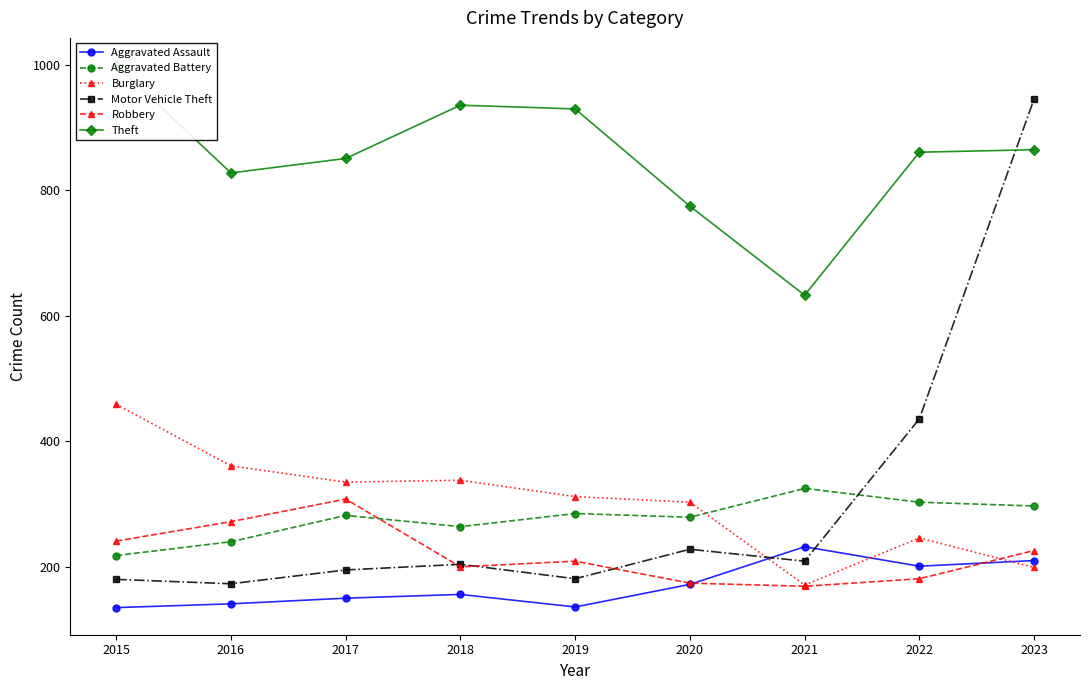

Which series changed the most between 2015 and 2017?

Theft